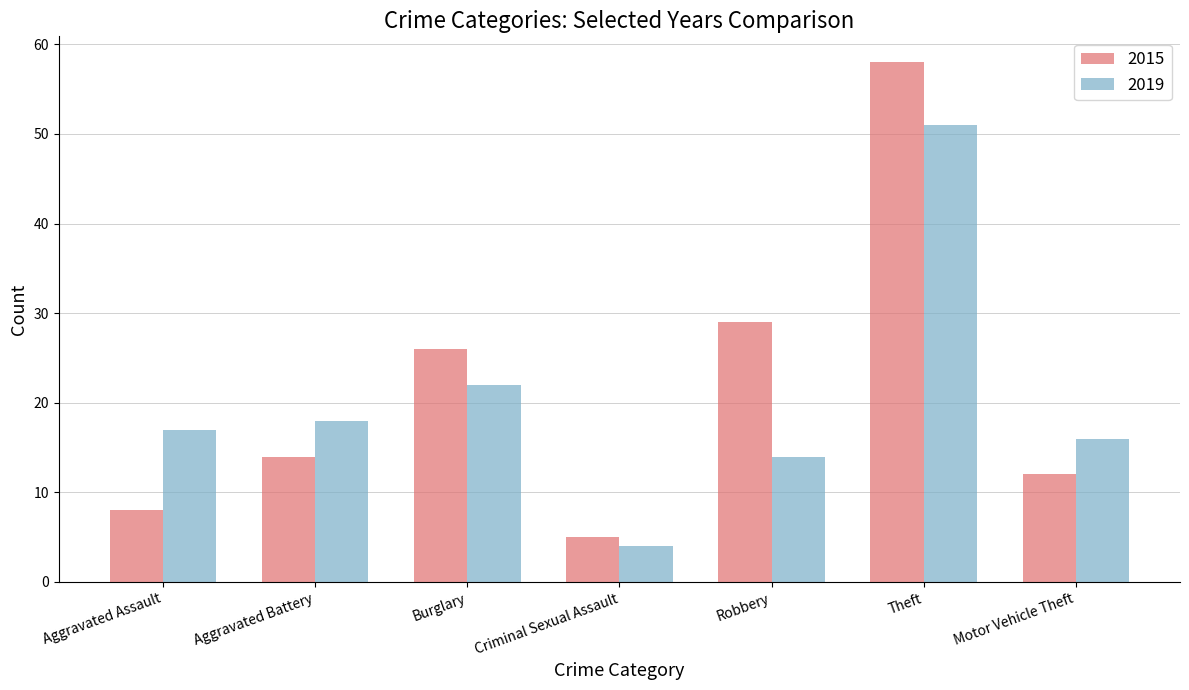

Is it true that 2019 equals 13 at Burglary?

False